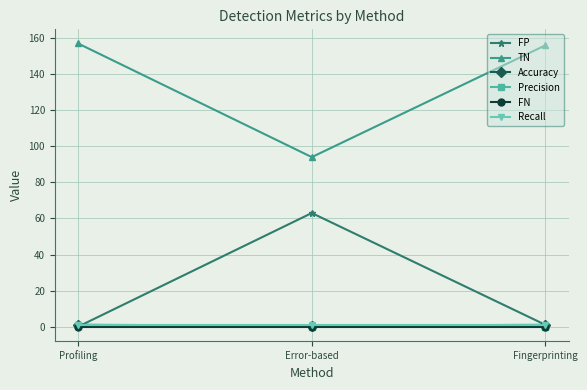

What are all the series names shown in the legend?

FP, TN, Accuracy, Precision, FN, Recall